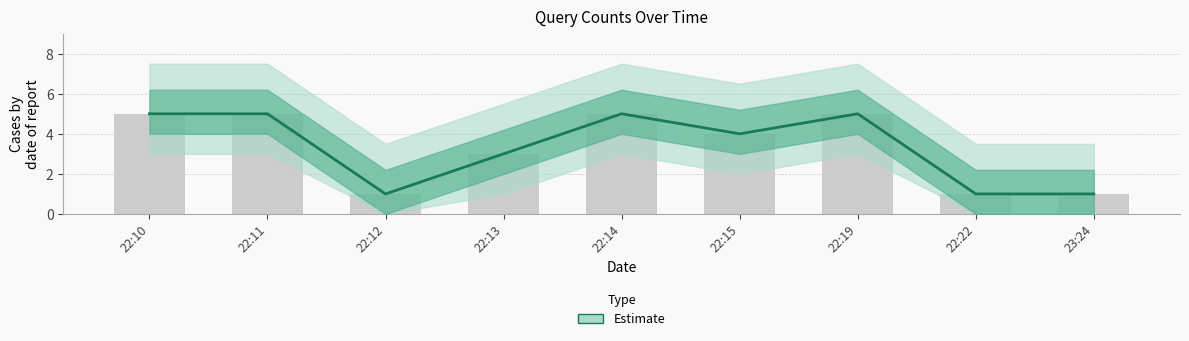

What is the change in value from 22:12 to 22:15?

+3